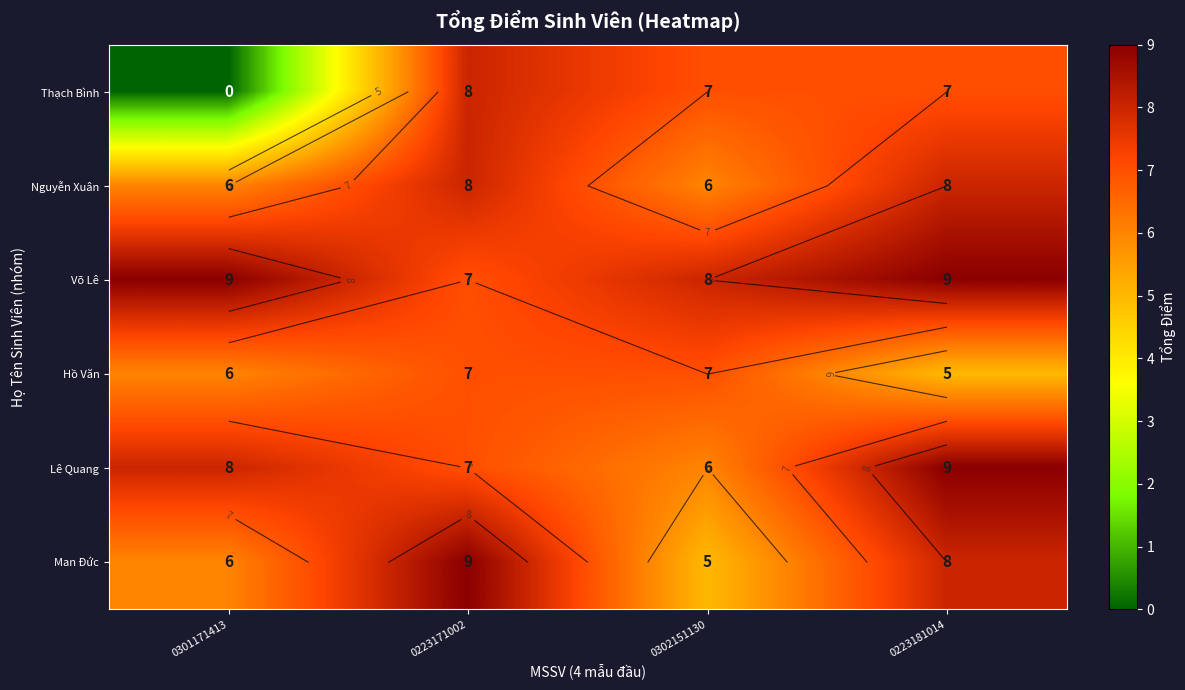

What is the difference between the maximum and minimum values in the Nguyễn Xuân series?

2